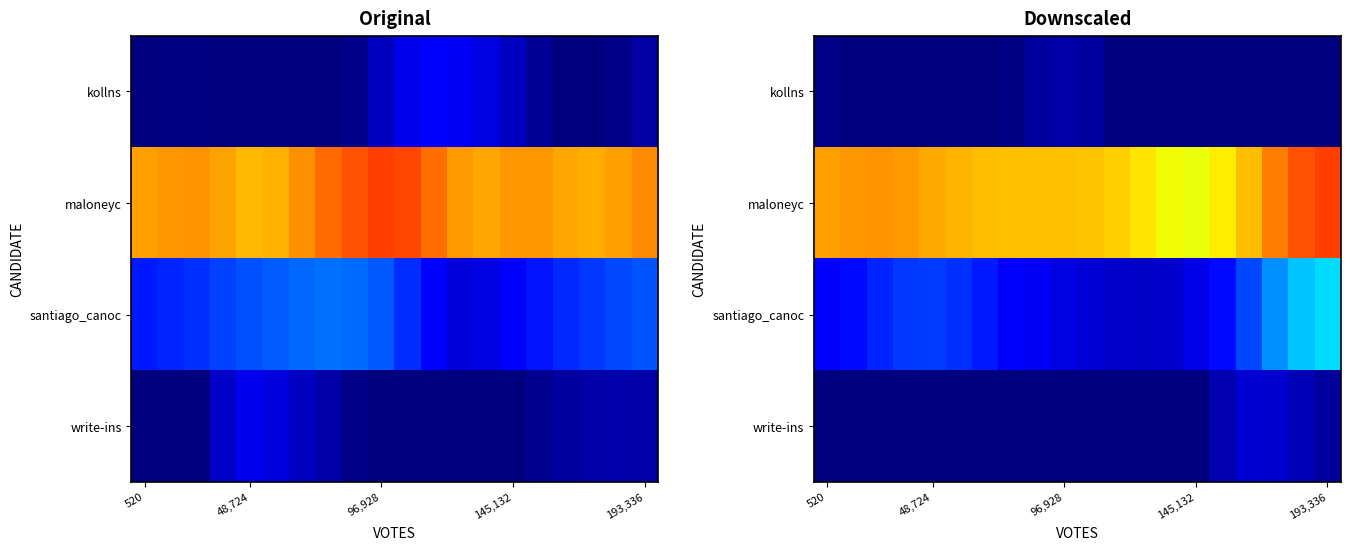

Which category has the highest value in the kollns series?

96,928